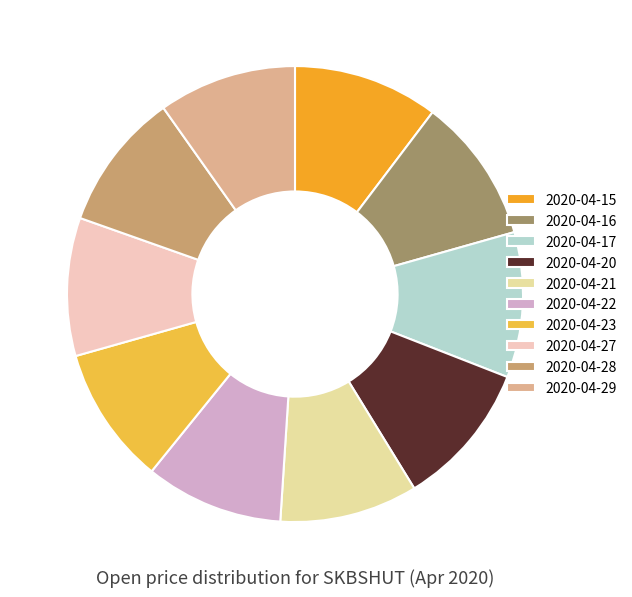

How much of the chart is everything except 2020-04-16?

89.7%